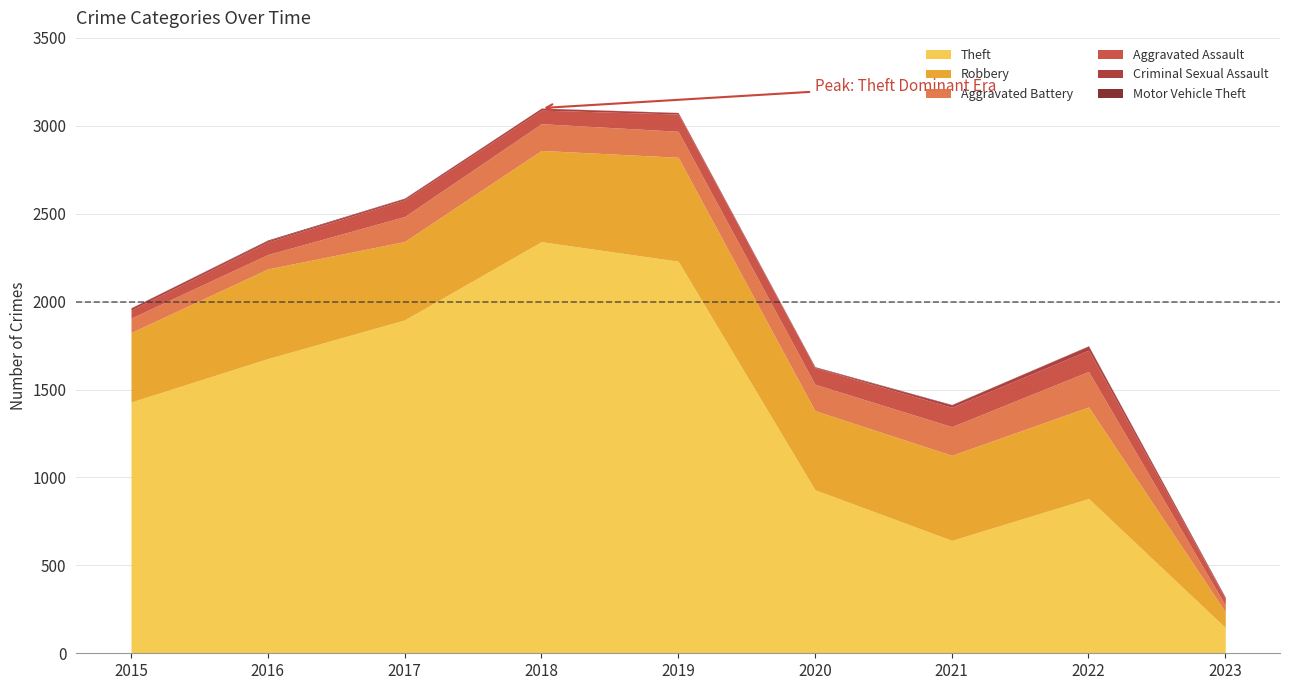

What is the average value of the Criminal Sexual Assault series?

10